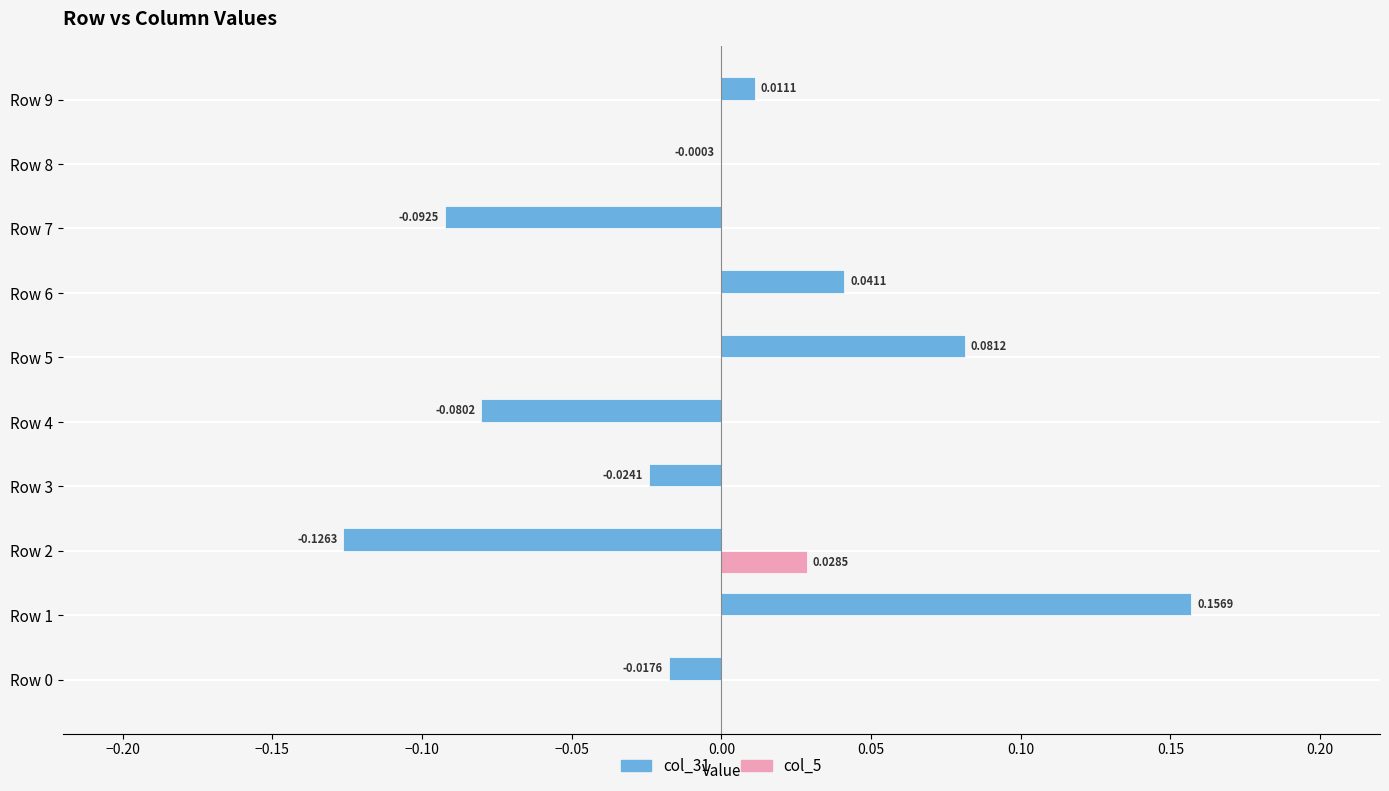

Which series has the largest total across all categories?

col_5